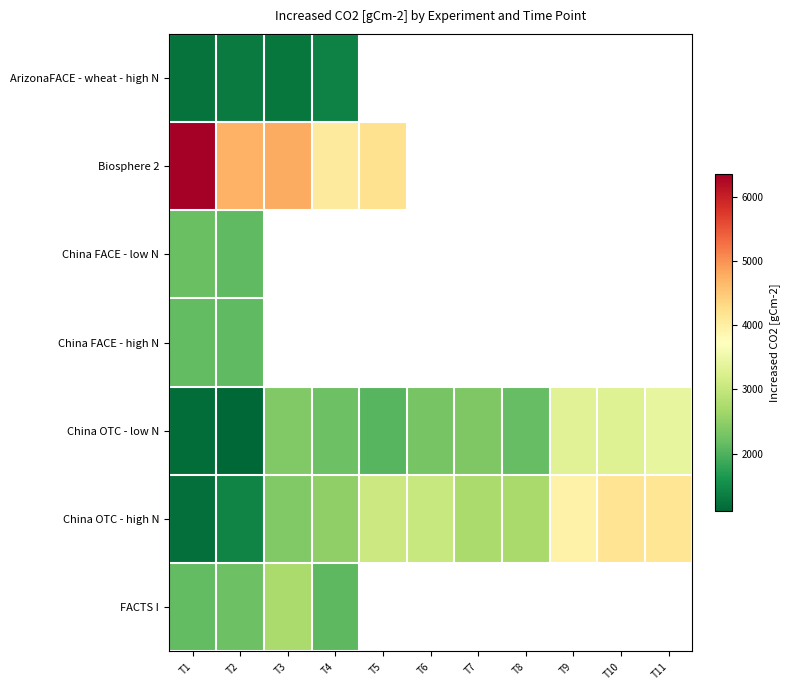

At which category is the sum across all series the highest?

T1